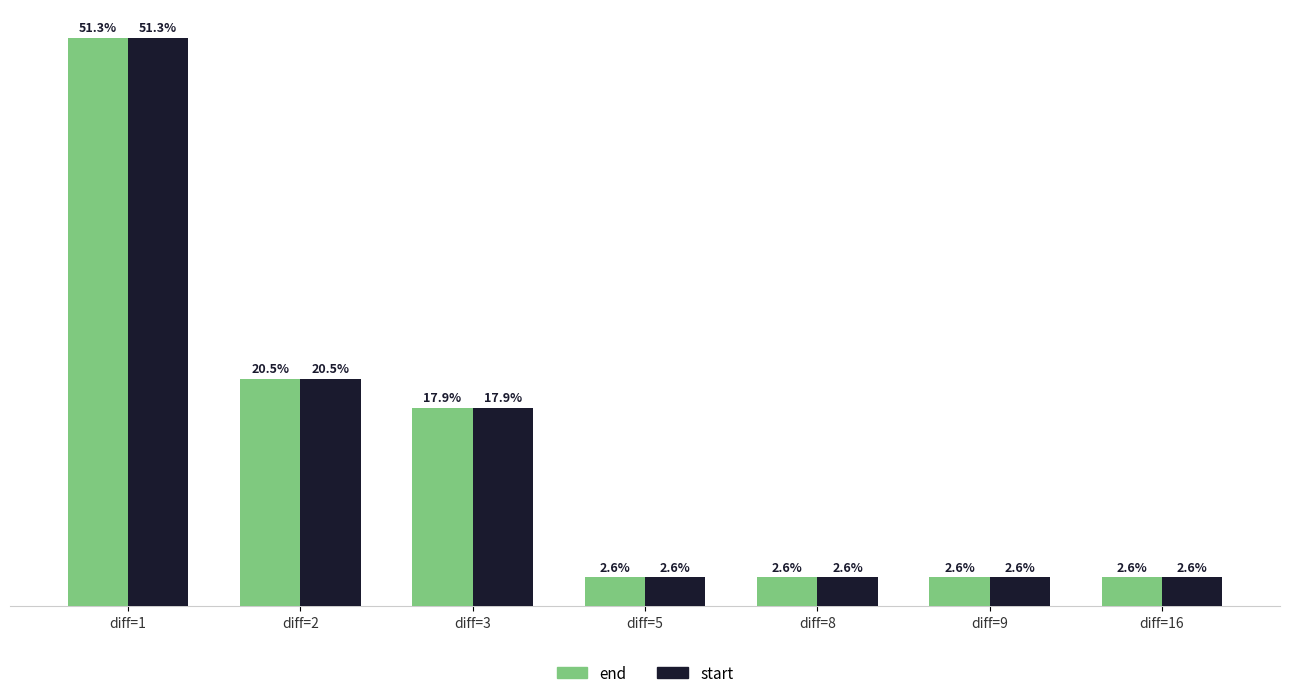

Is the value of start at diff=5 greater than the value of end at diff=2?

No